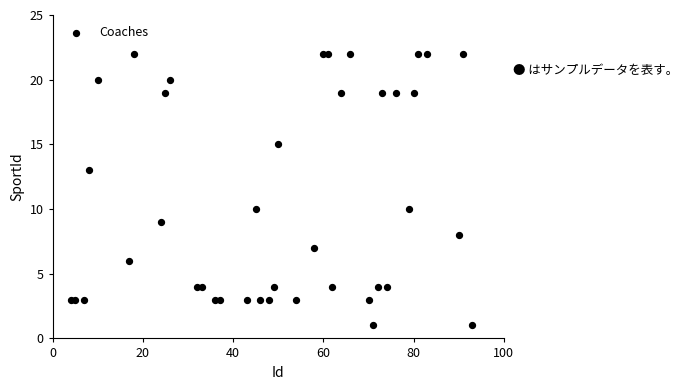

What is the range of Y values (max minus min)?

21